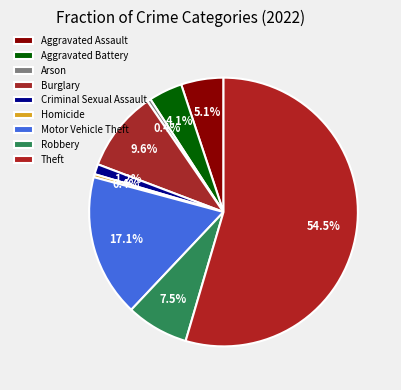

Do Arson and Homicide together represent more than half of the pie?

No